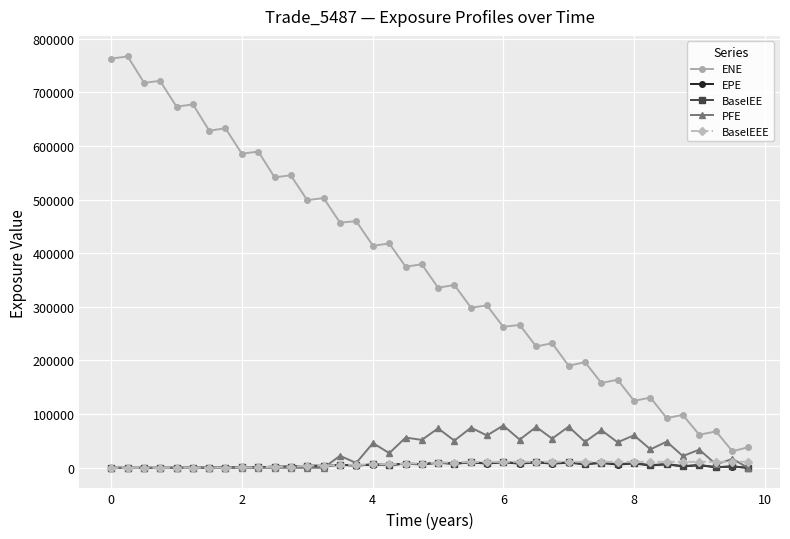

Which series has the largest range (max minus min)?

ENE